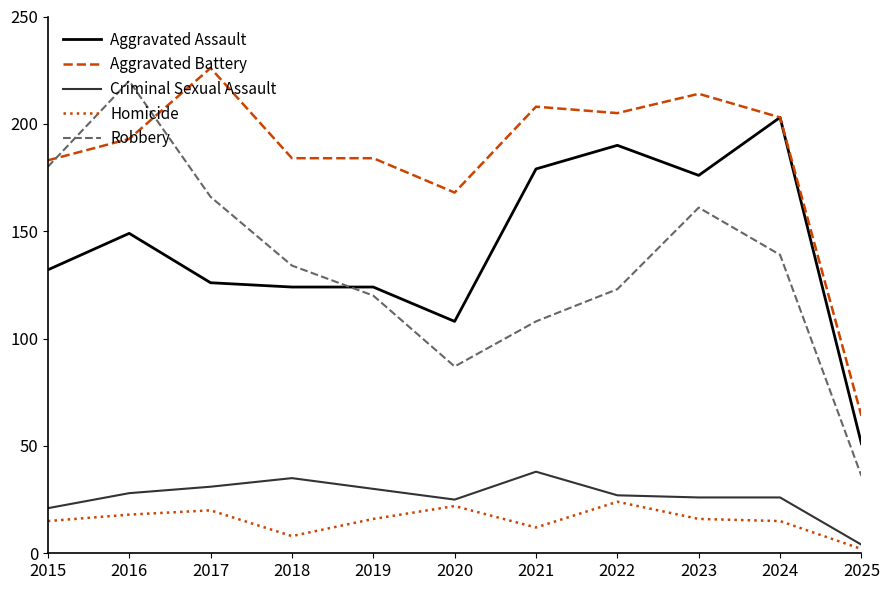

What is the difference between the highest and lowest values at 2024?

188